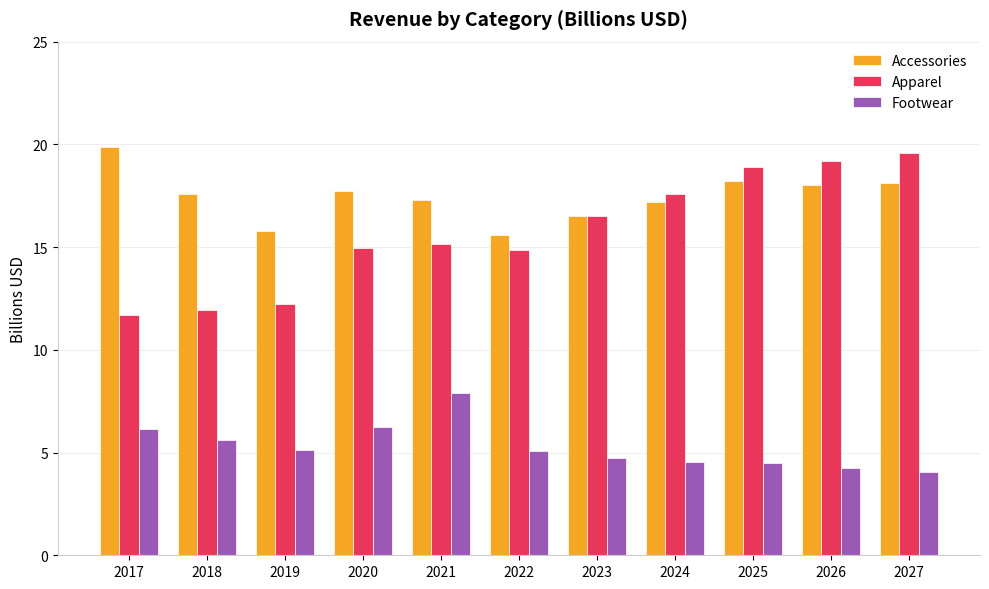

What is the maximum value for Footwear?

7.9